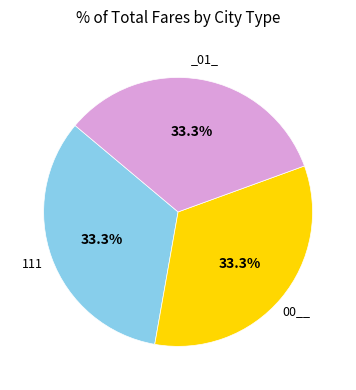

Is there any slice that represents more than half of the pie?

No